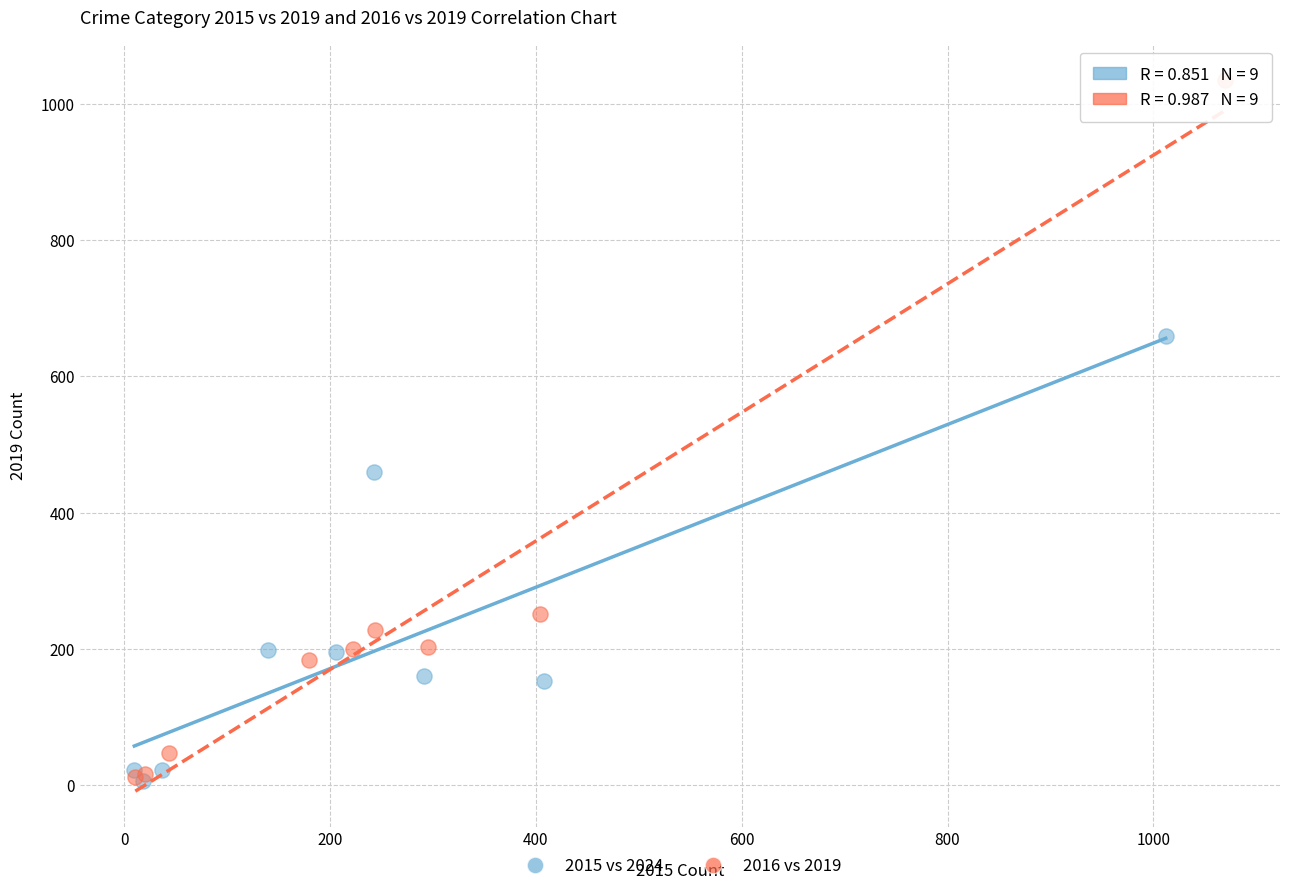

Which series has the largest Y range (max minus min)?

2016 vs 2019